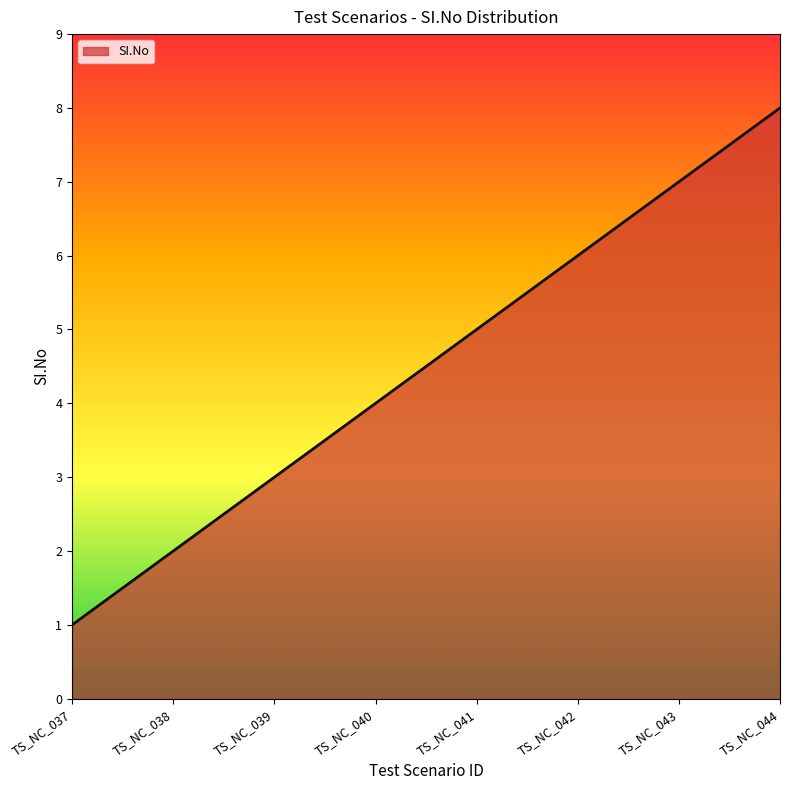

Is it true that the value at TS_NC_044 is 8?

True